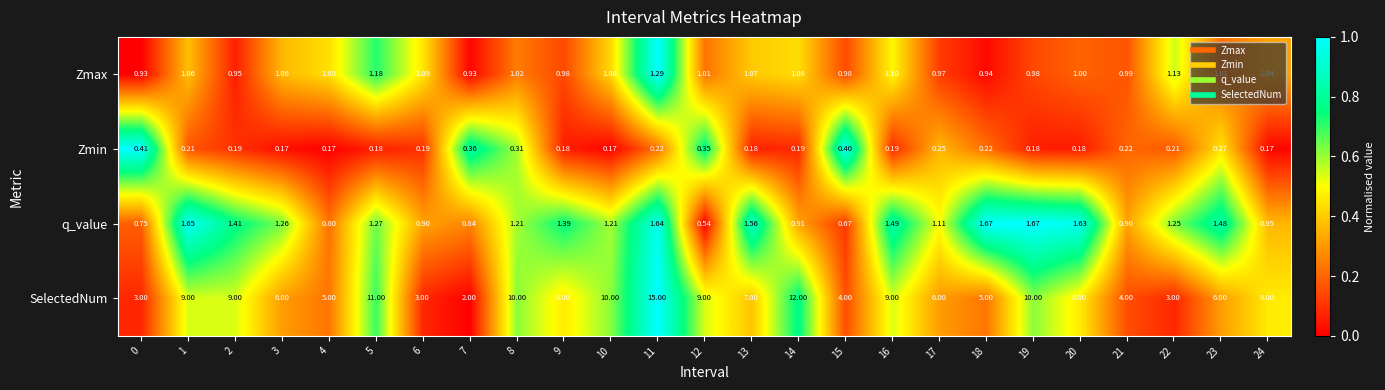

Rank the series by their maximum value, from lowest to highest.

Zmin, Zmax, q_value, SelectedNum